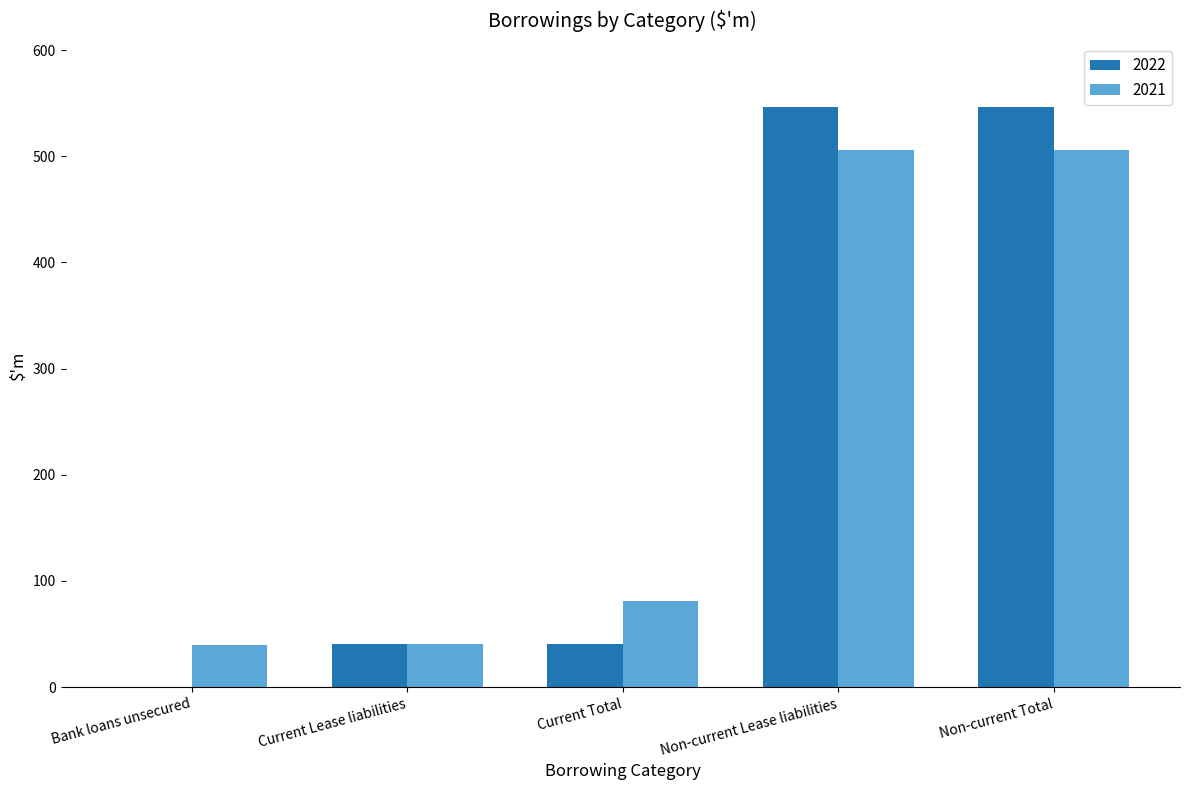

Between Bank loans unsecured and Non-current Total, which series saw the biggest shift?

2022